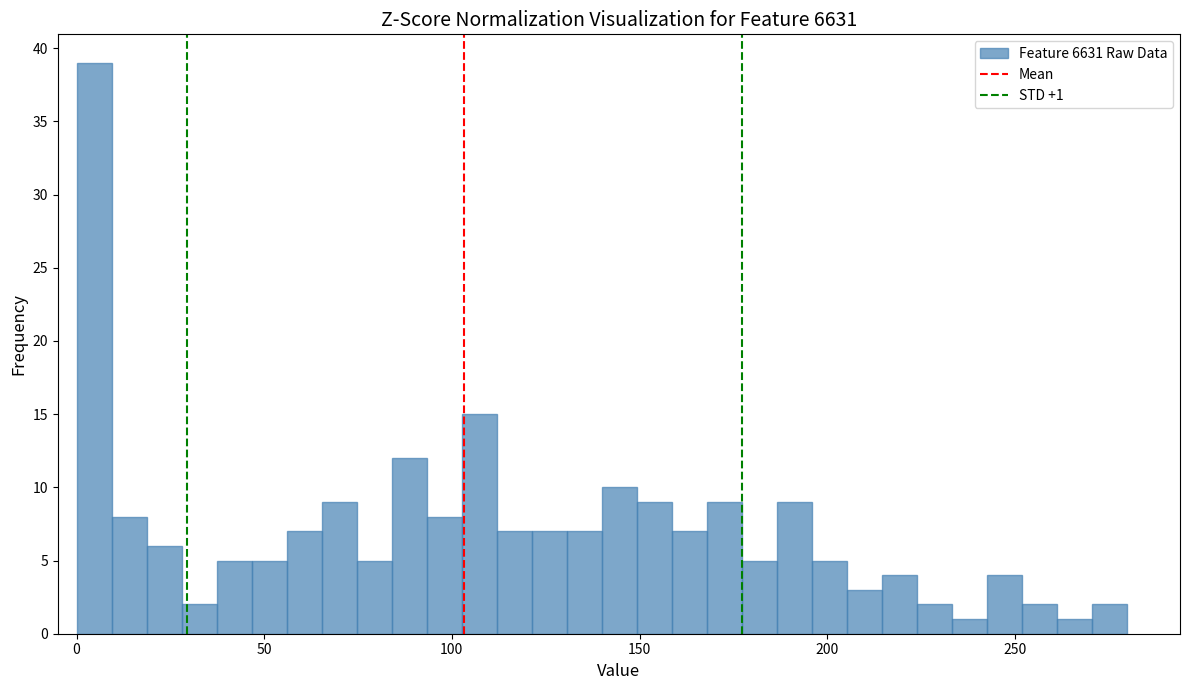

Around what value on the x-axis is the tallest bar? Give the approximate position of its centre, as read against the axis.

5